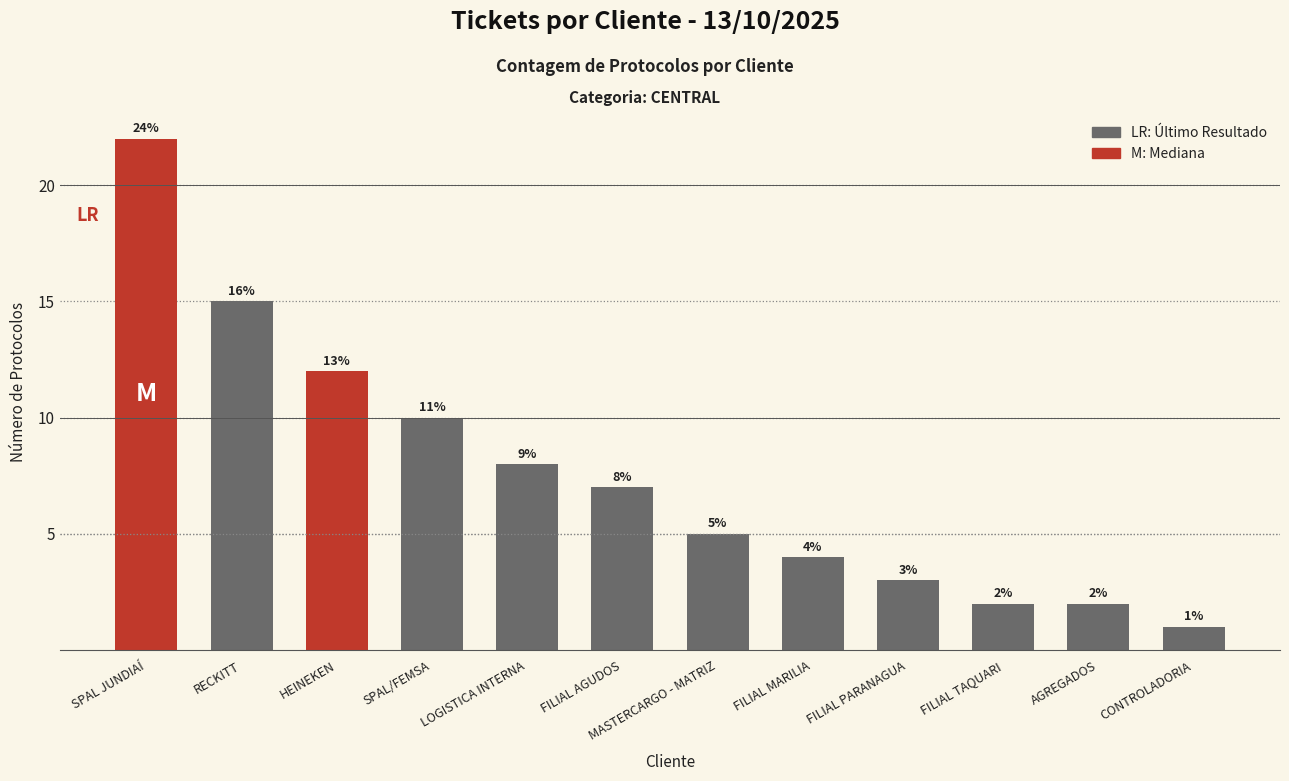

Reading left to right, what are all the values shown in this chart?

SPAL JUNDIAÍ=22	RECKITT=15	HEINEKEN=12	SPAL/FEMSA=10	LOGISTICA INTERNA=8	FILIAL AGUDOS=7	MASTERCARGO - MATRIZ=5	FILIAL MARILIA=4	FILIAL PARANAGUA=3	FILIAL TAQUARI=2	AGREGADOS=2	CONTROLADORIA=1